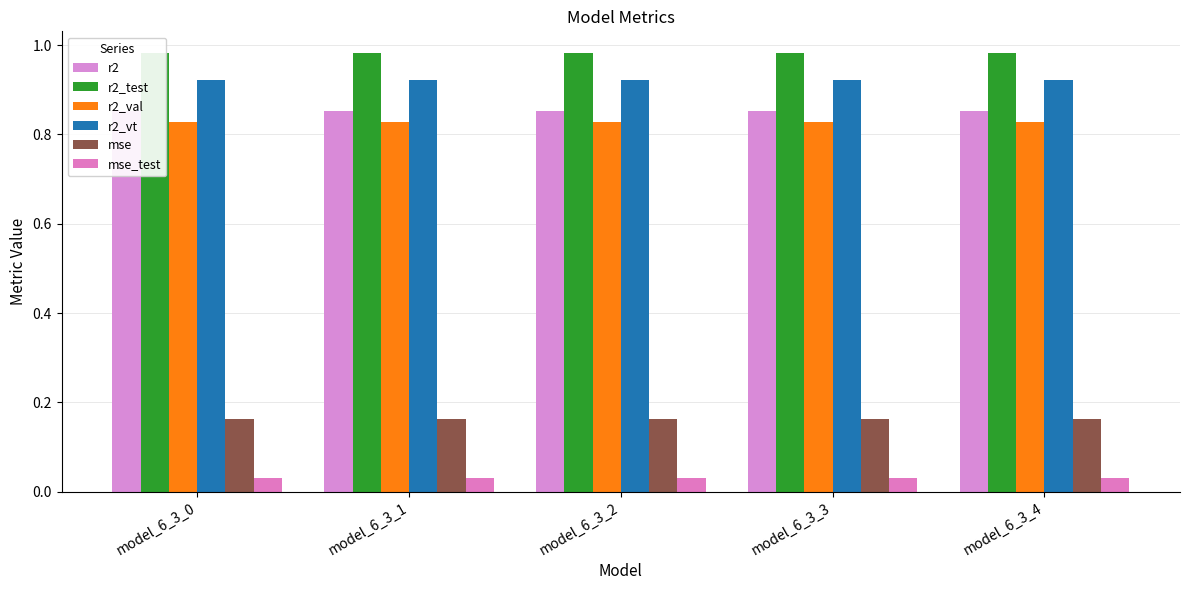

What is the total value across all series at model_6_3_4?

3.8